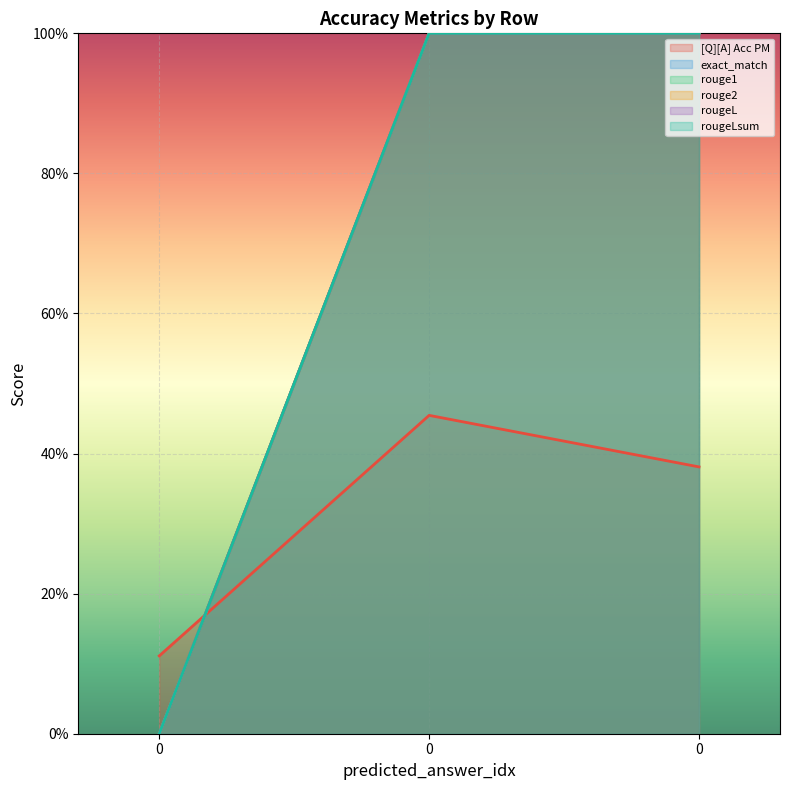

How many values in rougeLsum are above zero?

2